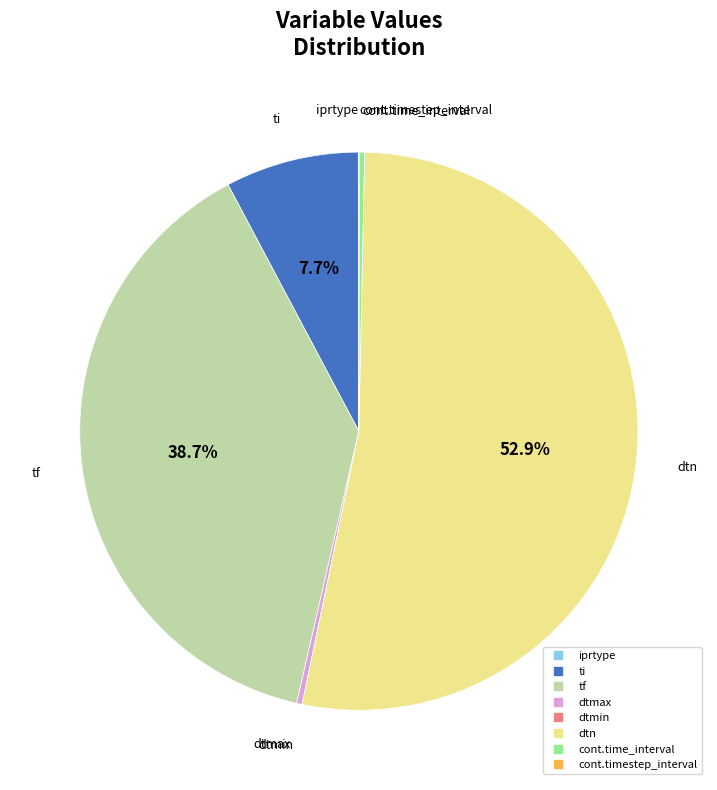

Is ti the majority of the pie?

No